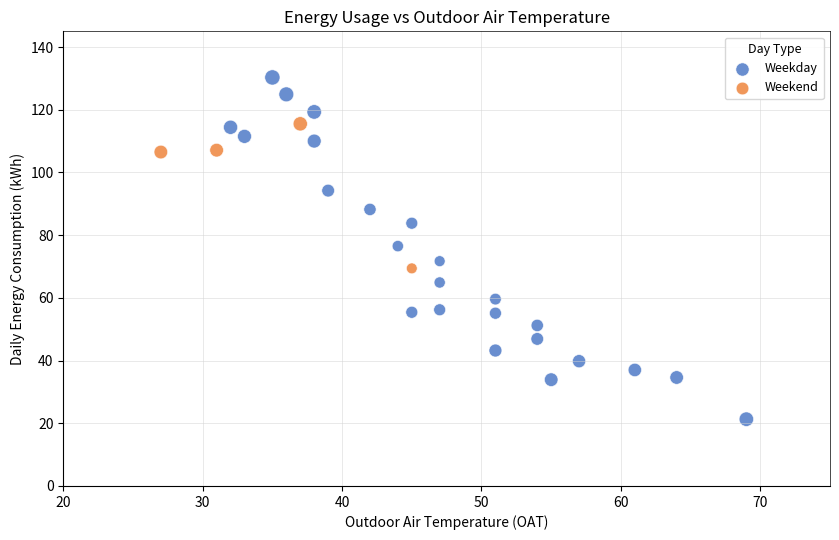

Which series has the largest Y range (max minus min)?

Weekday